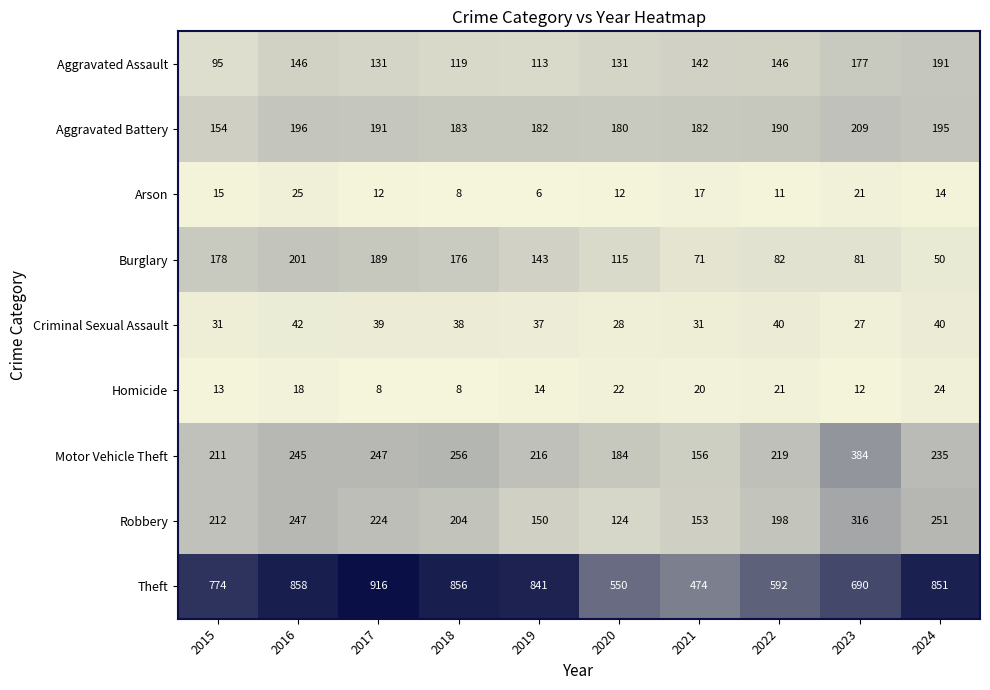

Between 2019 and 2020, which series saw the biggest shift?

Theft